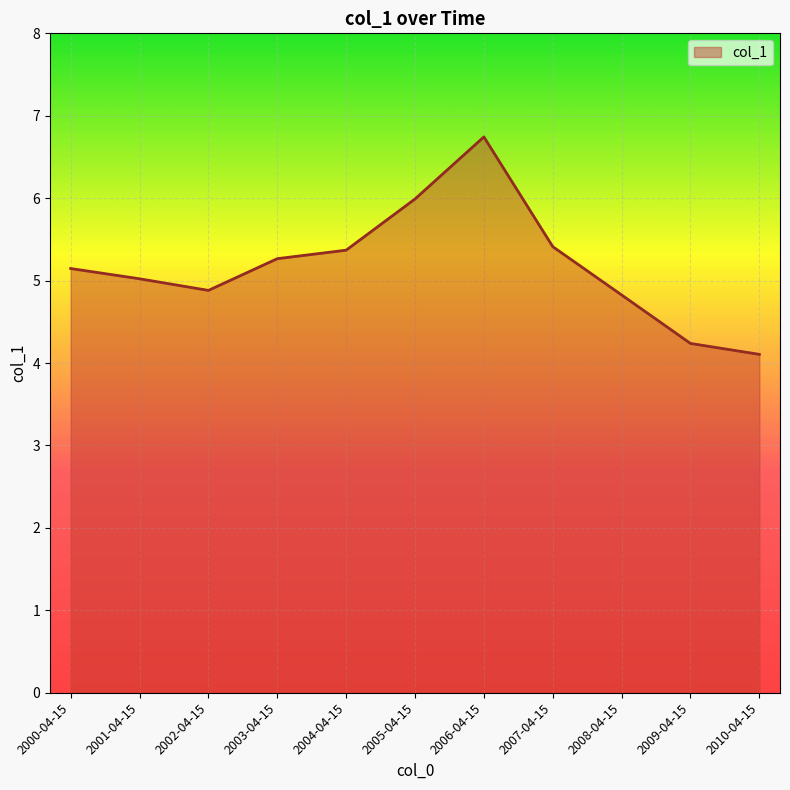

How many lines are shown in the chart?

1